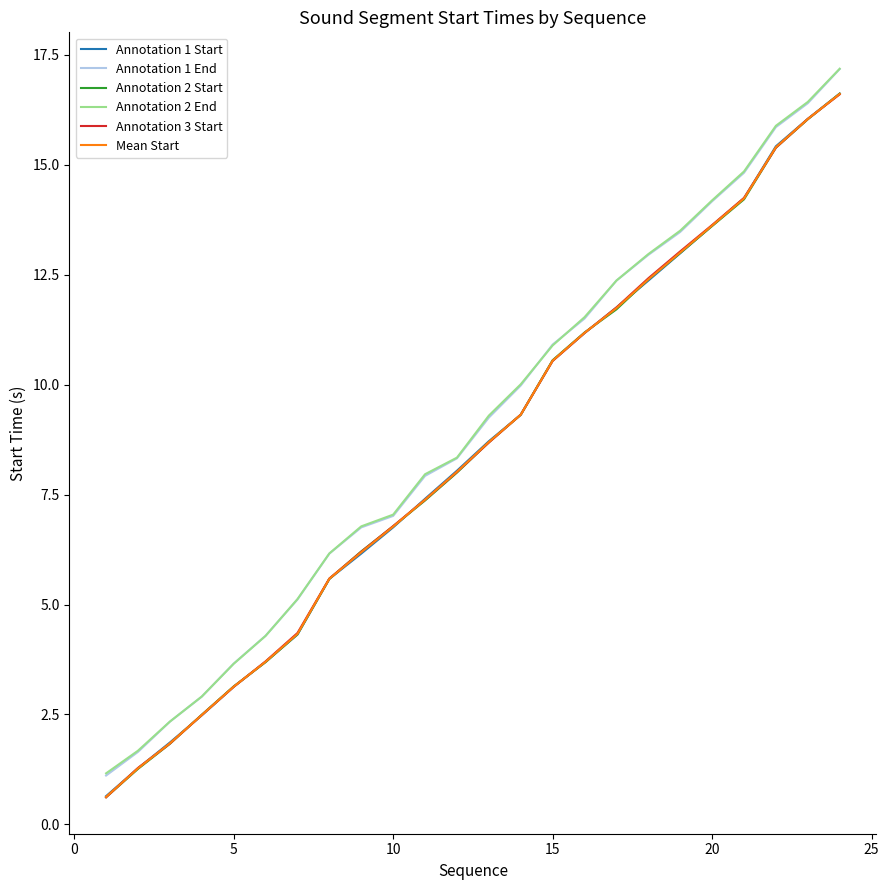

What is the greatest value displayed?

17.2